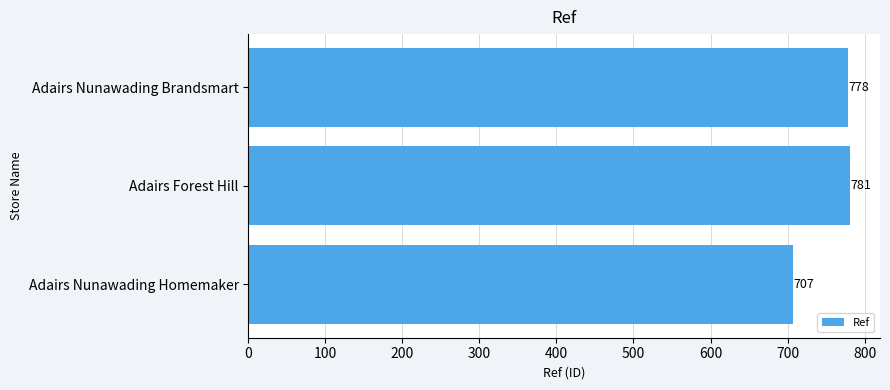

Are the bars grouped side by side (vs. stacked)?

No